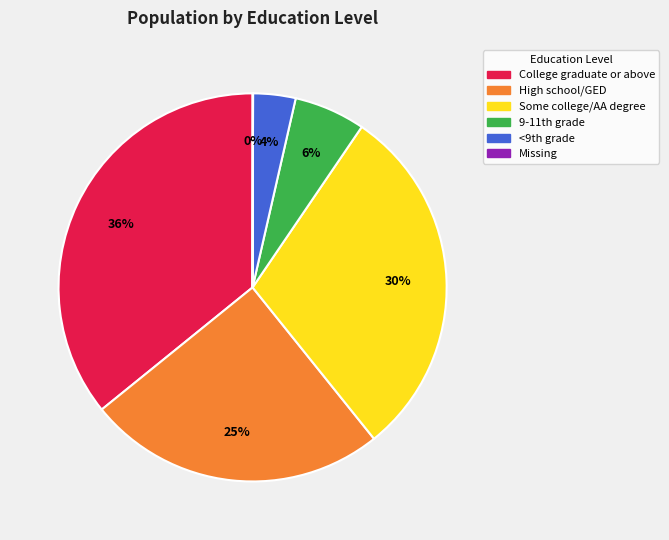

Does any single category account for the majority?

No